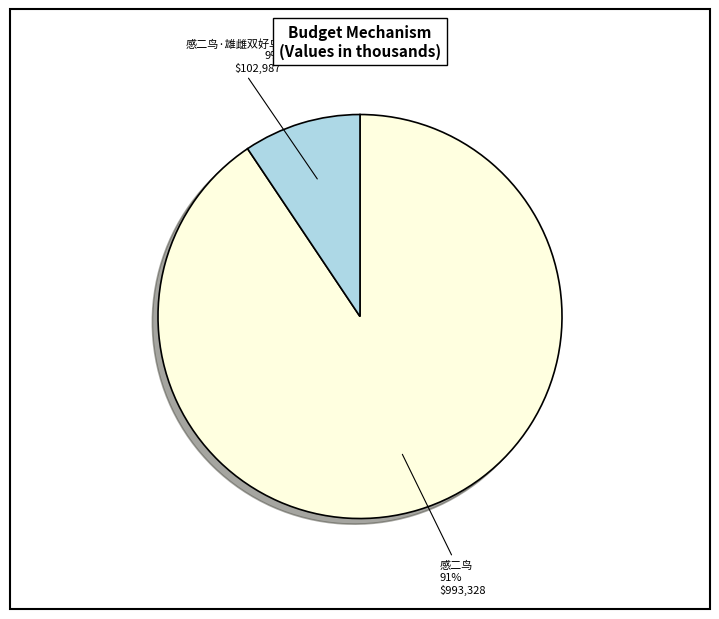

Approximately how many times larger is the value at 感二鸟·雄雌双好鸟 compared to 感二鸟?

0.1